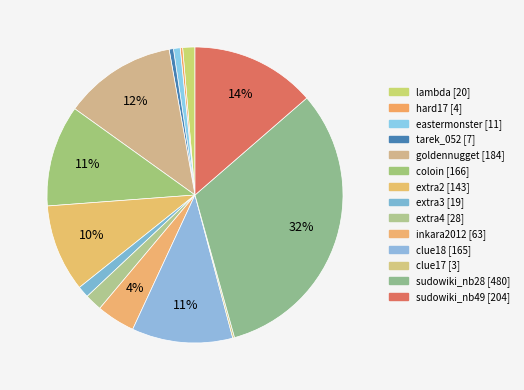

Combined, do sudowiki_nb49 and clue17 account for over 50%?

No